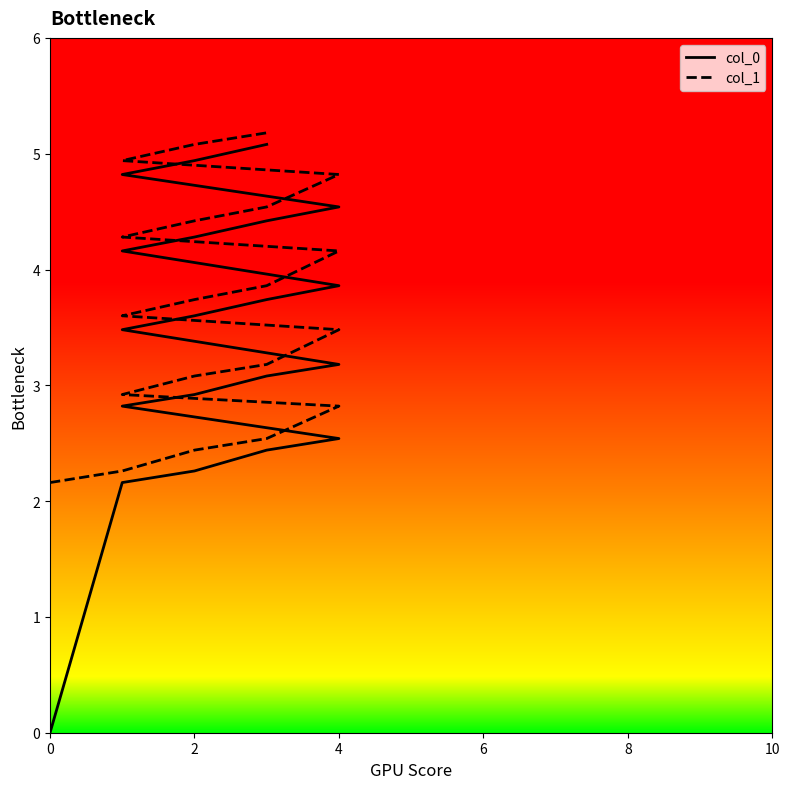

What is the lowest value of the col_1 series?

2.2